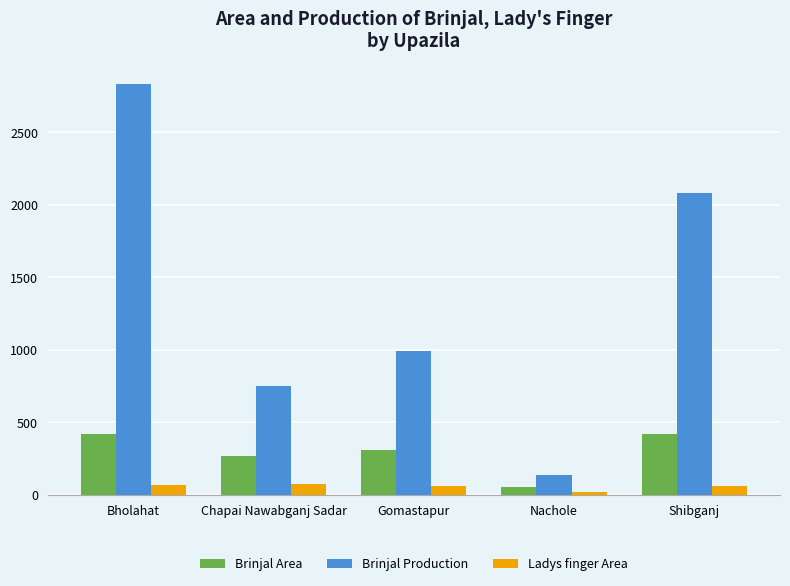

Rank the series at Nachole from highest to lowest value.

Brinjal Production, Brinjal Area, Ladys finger Area